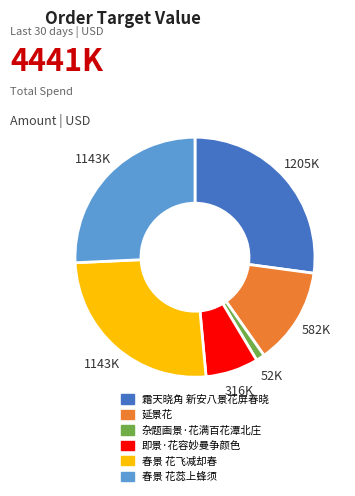

Count the number of slices in the pie.

6